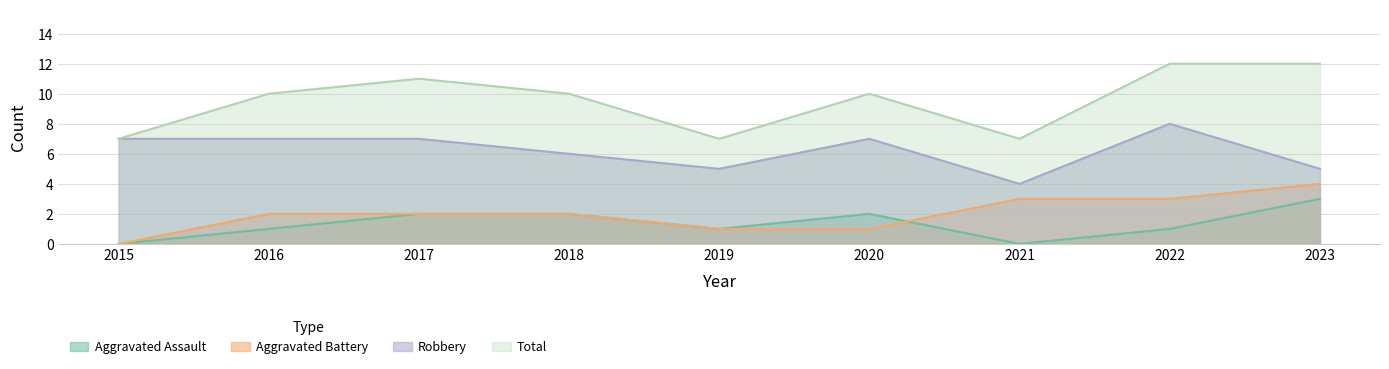

What is the maximum value for Total?

12